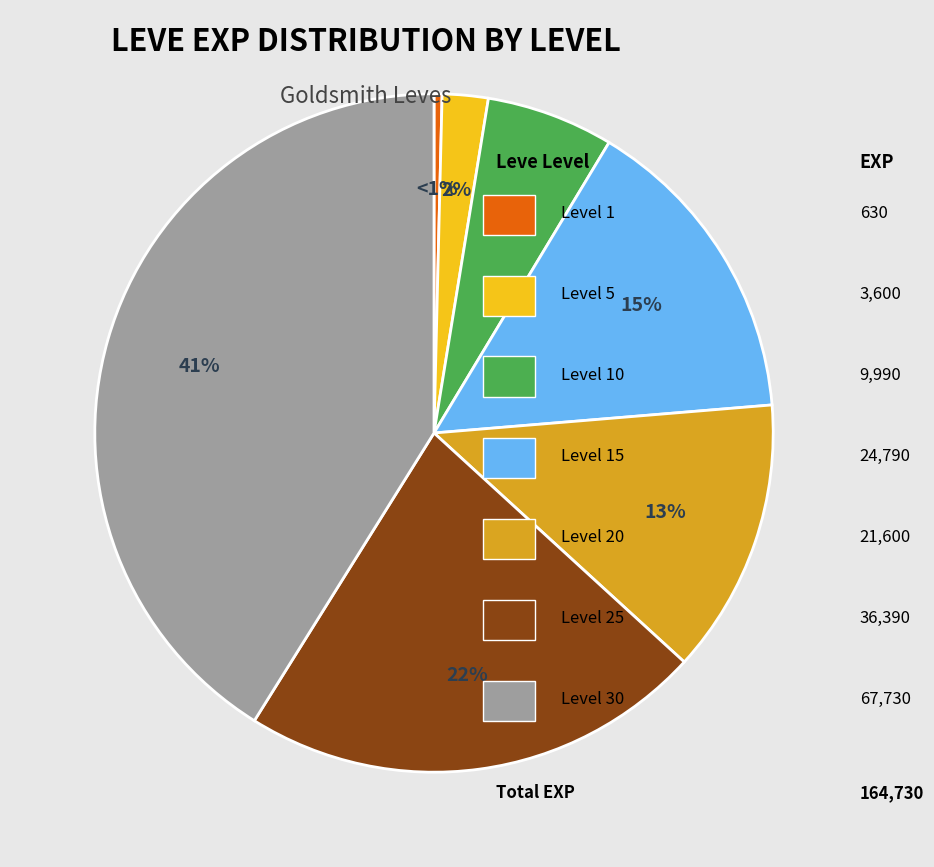

To the nearest percent, what is the average slice percentage?

14%